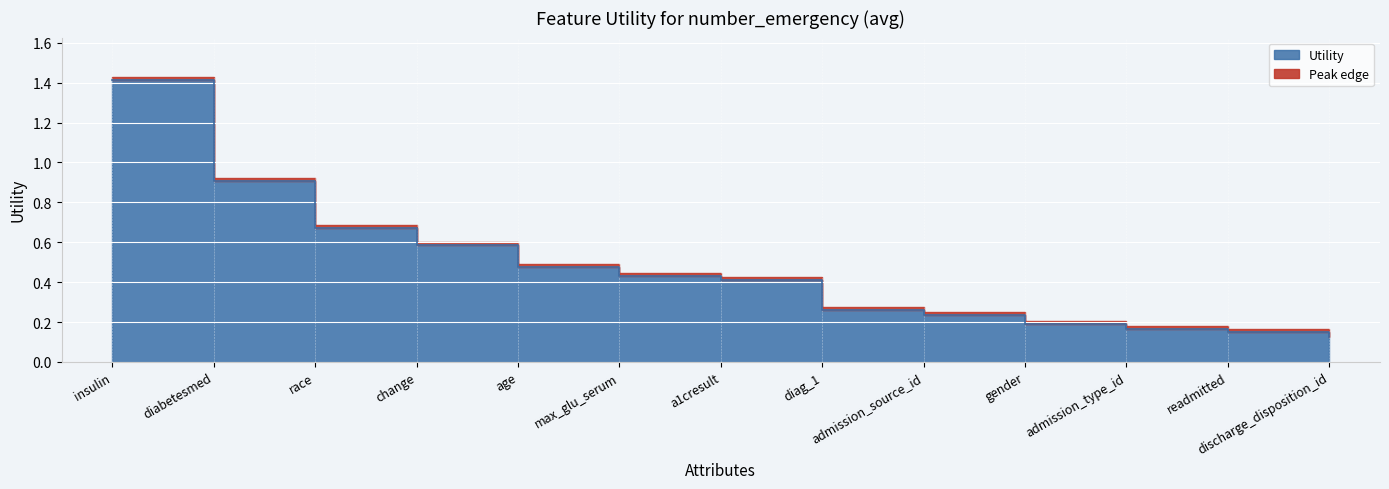

Reading left to right, extract all data points from this chart.

1.4	0.9	0.7	0.6	0.5	0.4	0.4	0.3	0.2	0.2	0.2	0.1	0.1